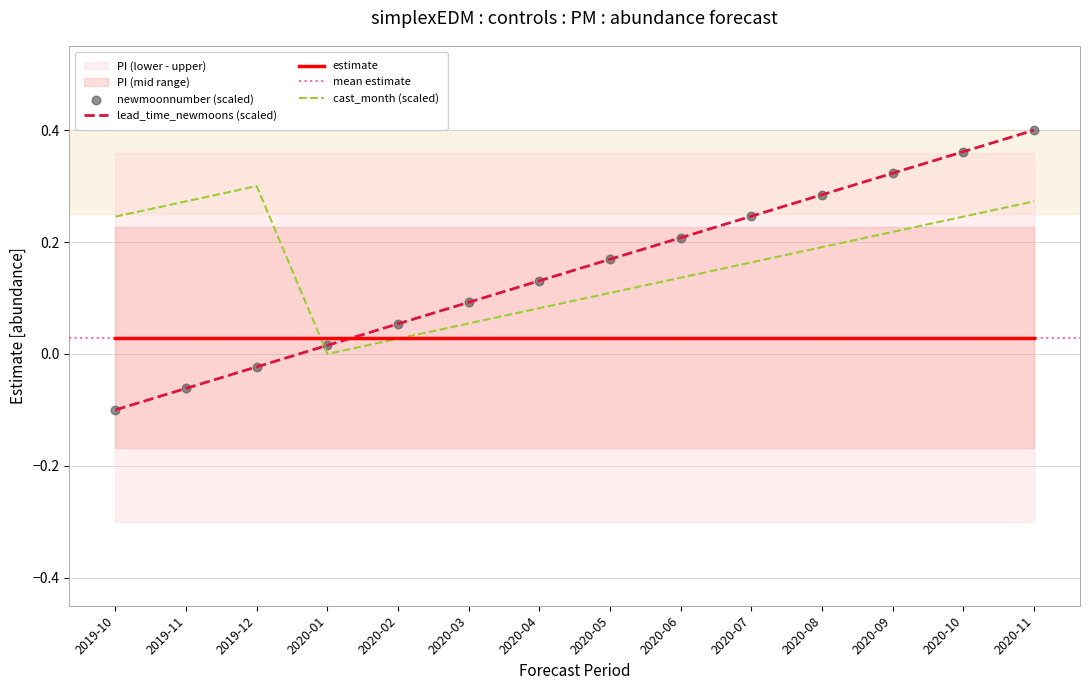

Which series contains the lowest Y value?

newmoonnumber